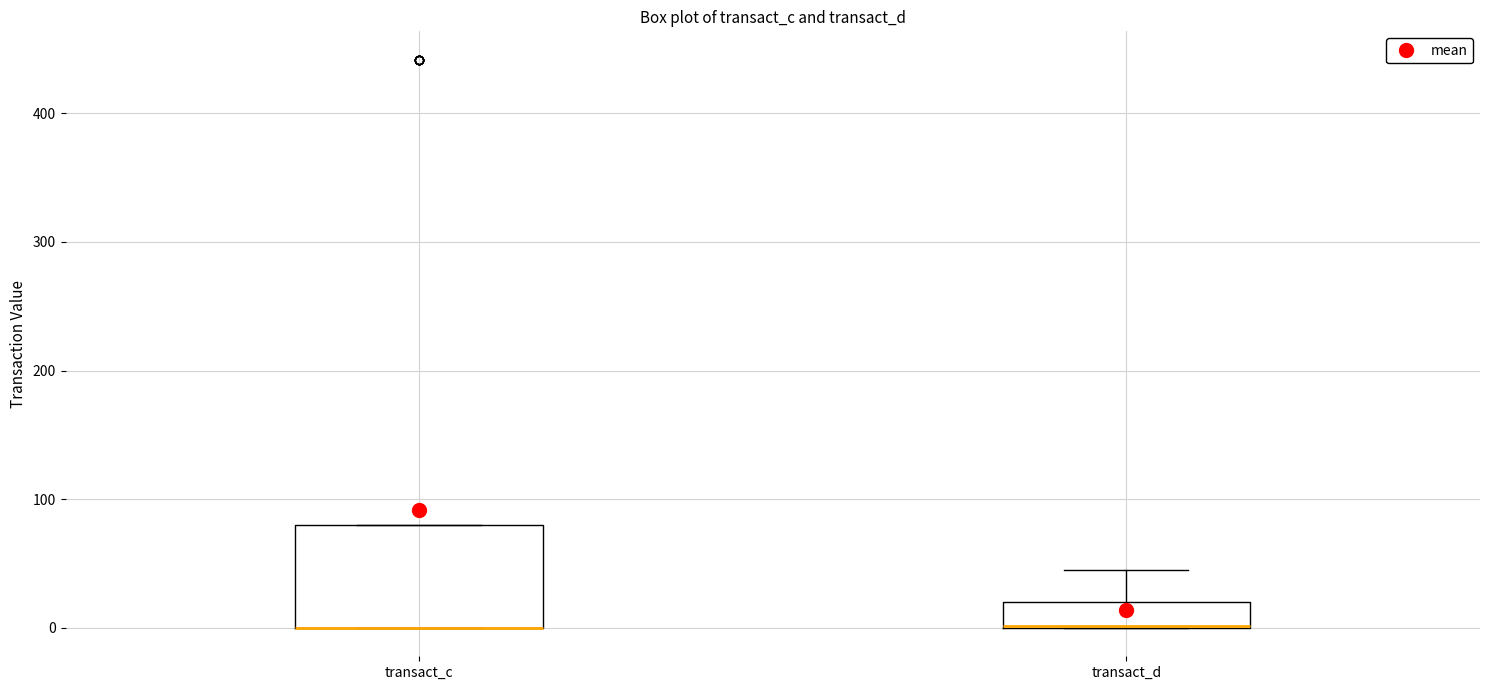

Which box is the tallest, from its lower edge to its upper edge?

transact_c